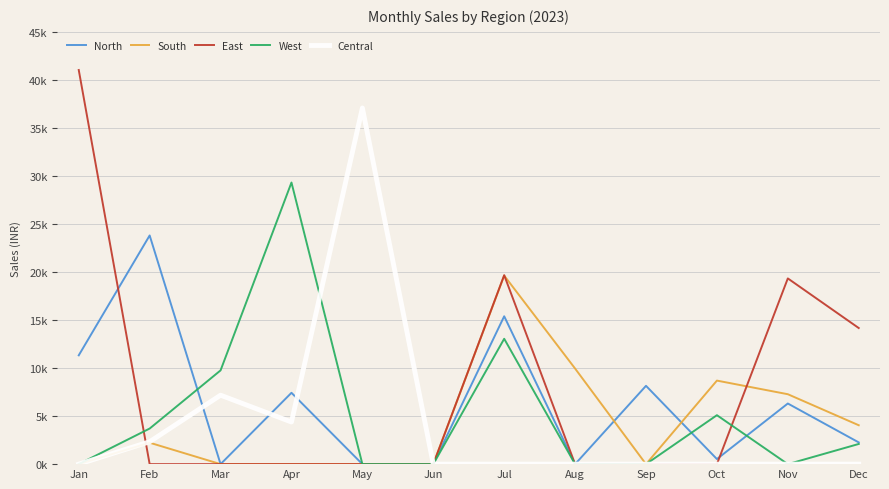

Which series has the widest spread of values?

East